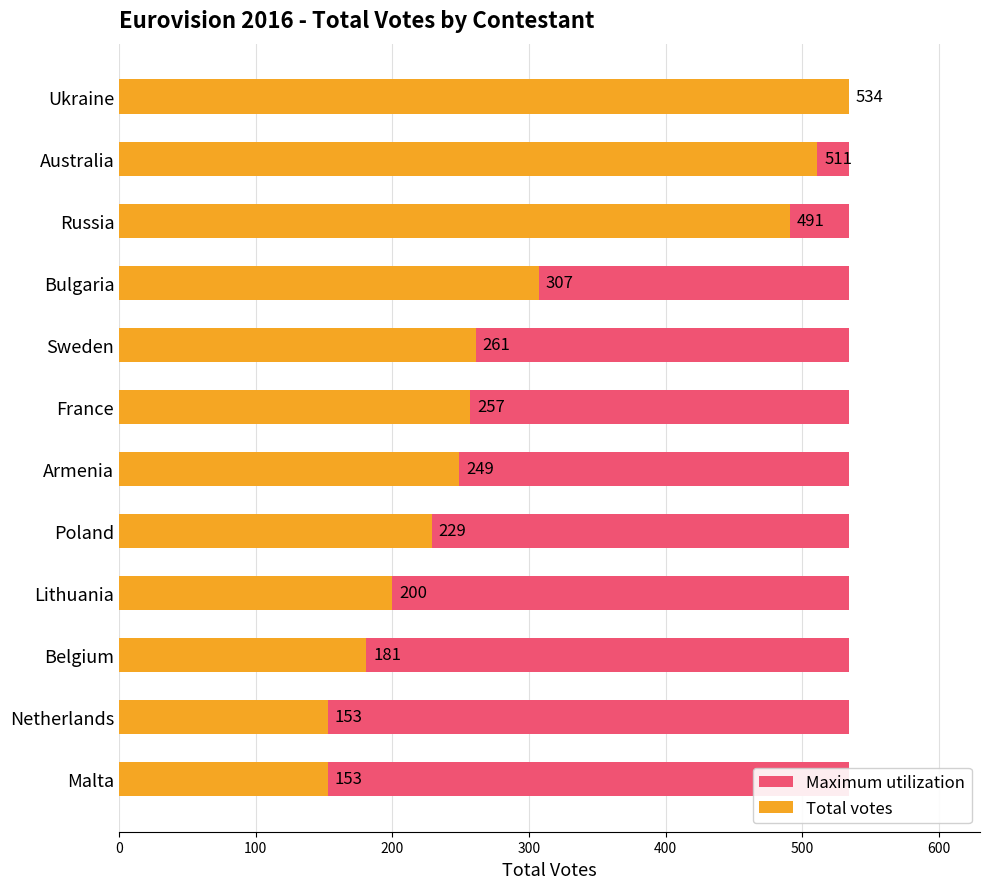

Rank the series at 200 from highest to lowest value.

Total votes, Maximum utilization